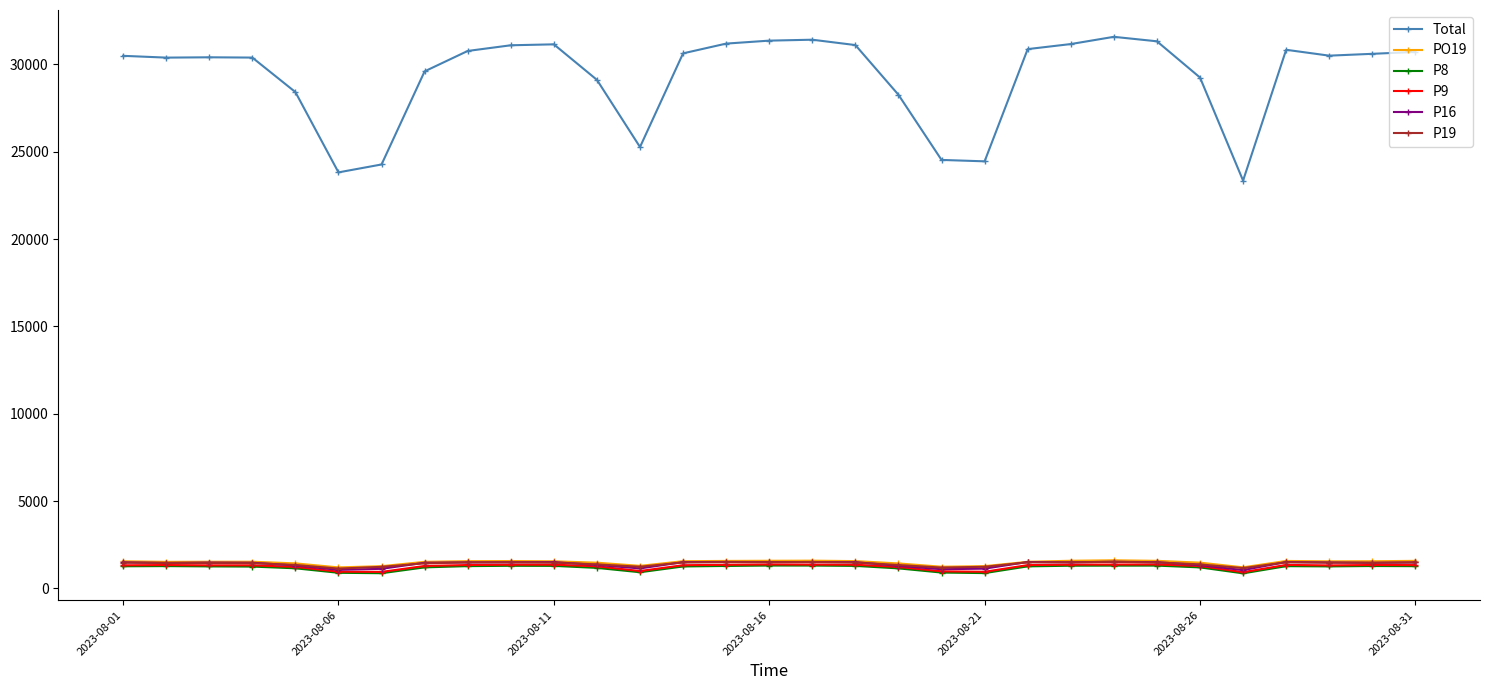

What is the lowest value of the P9 series?

931.0